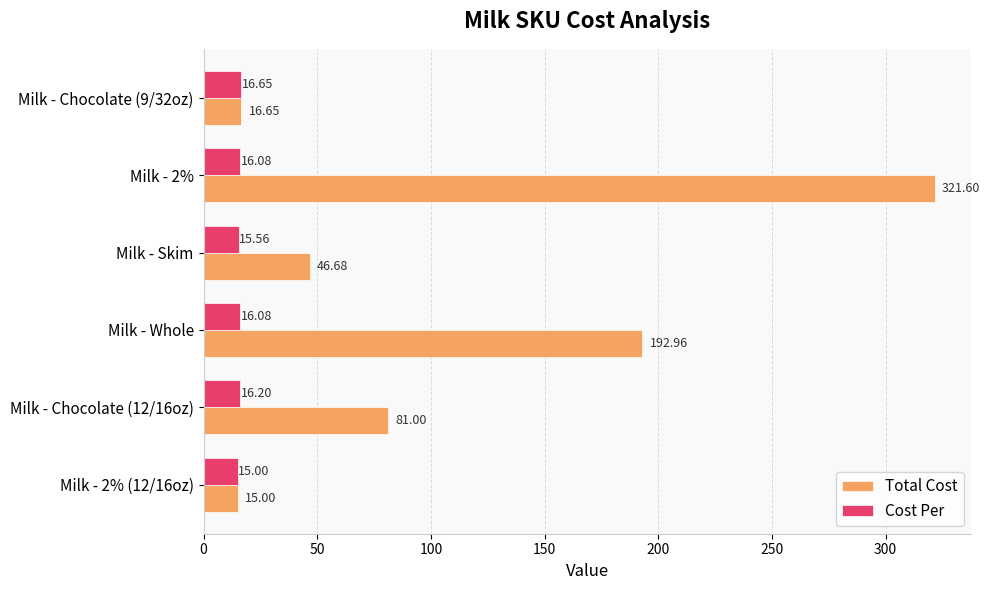

What is the difference between the highest and lowest values at Milk - Chocolate (12/16oz)?

64.8